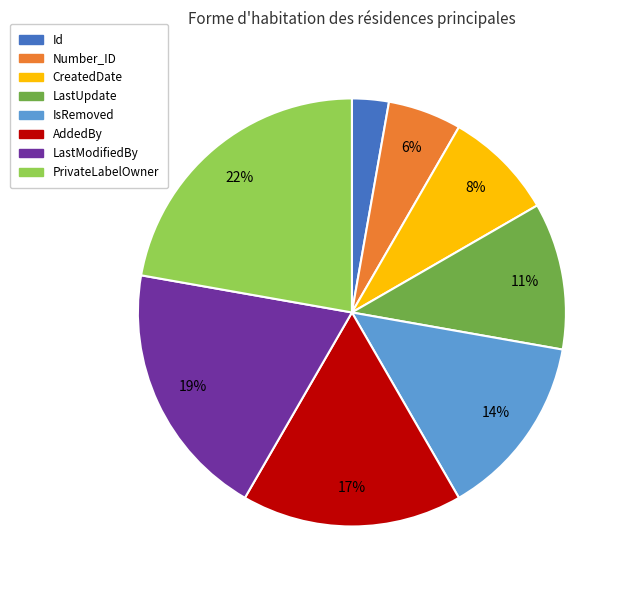

Which has a higher value, LastUpdate or AddedBy?

AddedBy